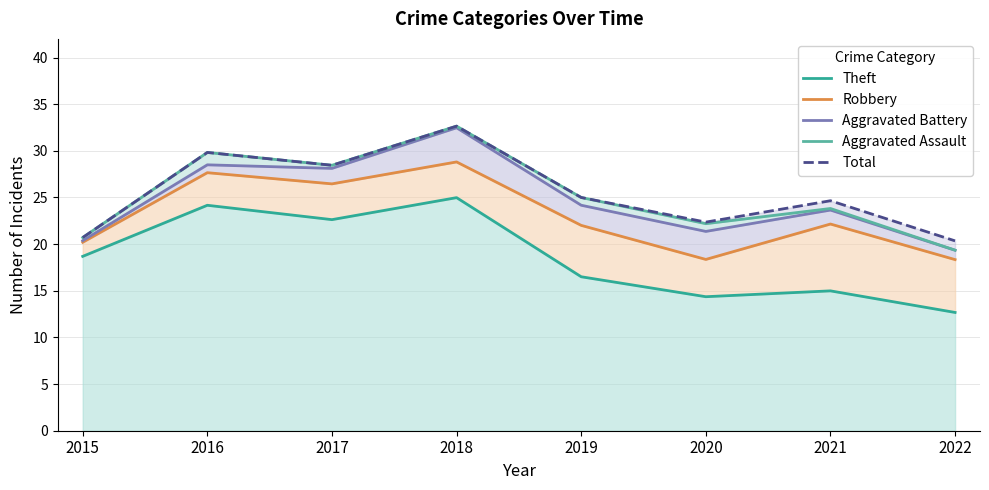

The Aggravated Assault series shows 20.7 at 2015. True or false?

True